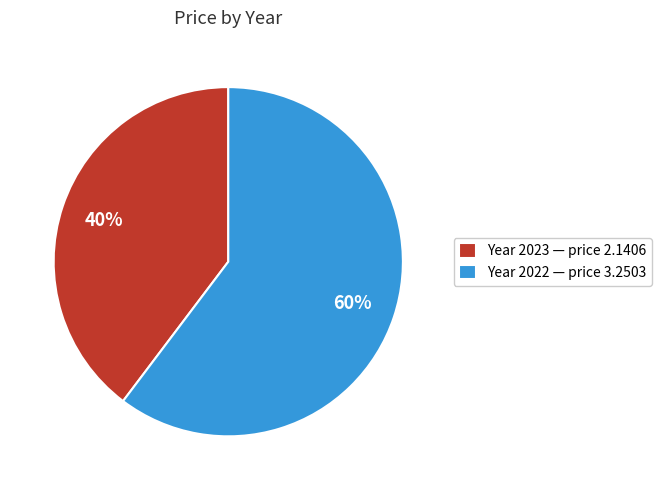

To the nearest percent, what percentage of the pie is Year 2023 — price 2.1406?

40%